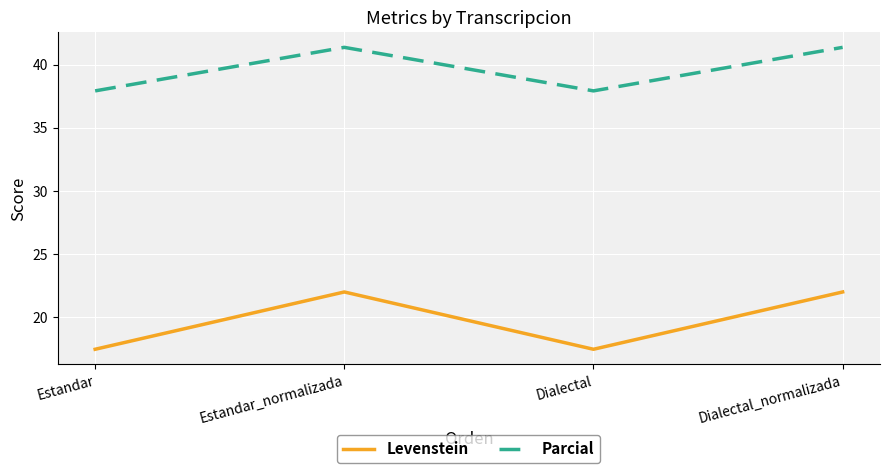

Is the value of Levenstein at Dialectal greater than the value of Parcial at Estandar?

No